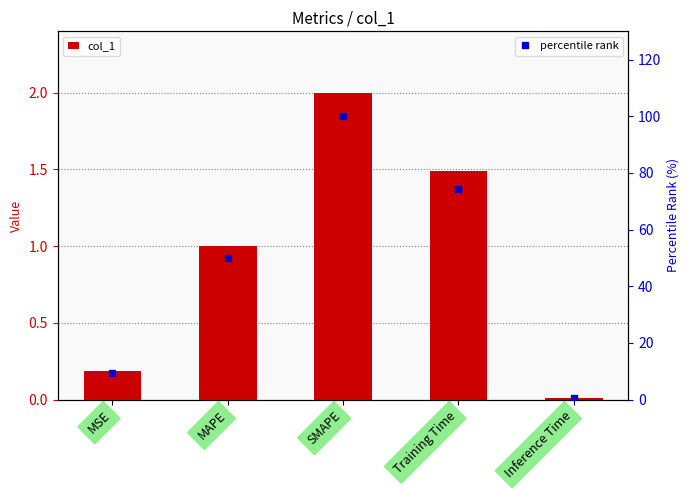

What is the difference between the maximum and minimum values in the col_1 series?

2.0